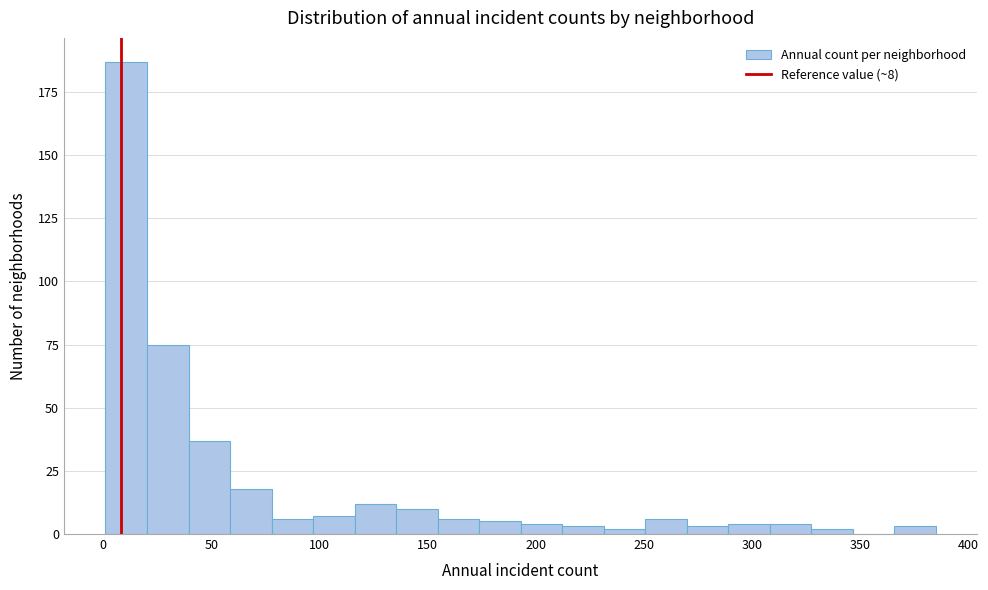

Around what value on the x-axis is the tallest bar? Give the approximate position of its centre, as read against the axis.

10